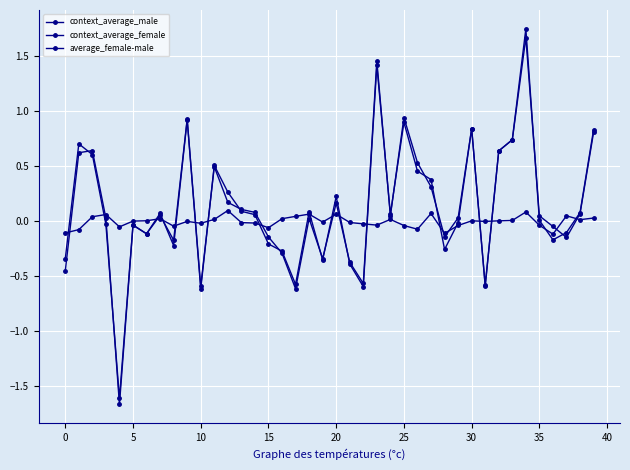

How many series are shown in this chart?

3